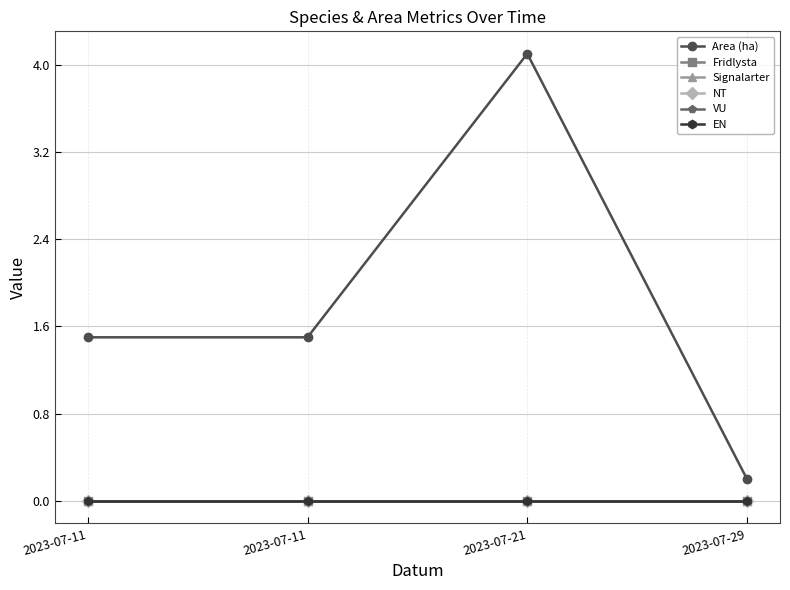

True or false: VU and Fridlysta intersect in this chart.

False